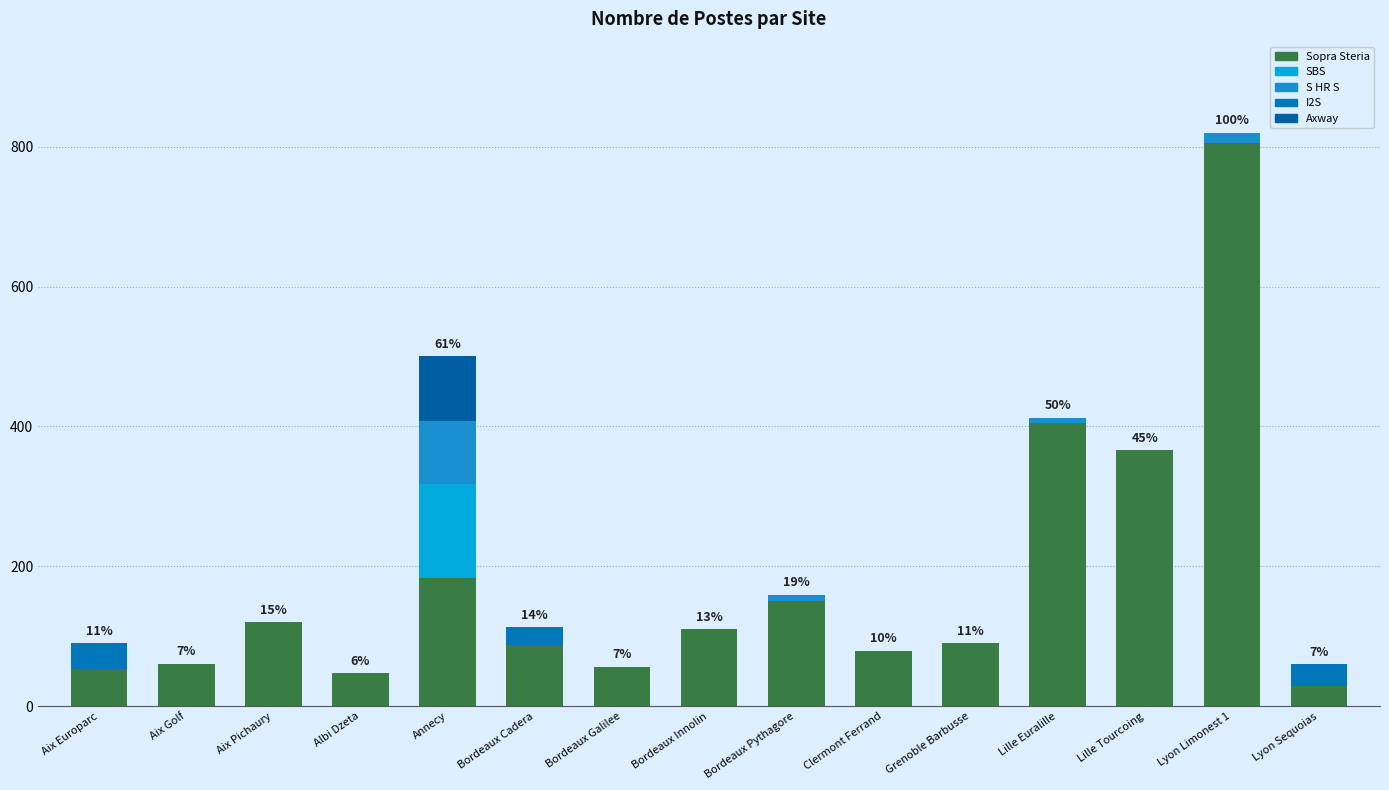

At how many categories does at least one series exceed 665?

1